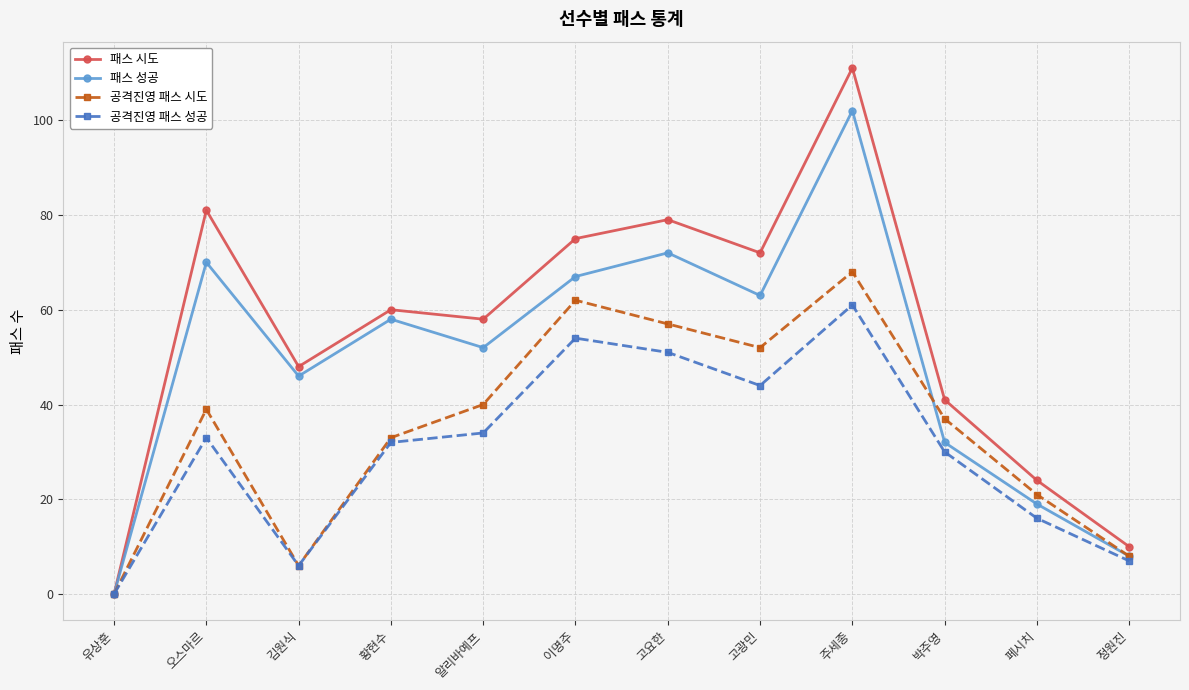

Which series has the largest total across all categories?

패스 시도